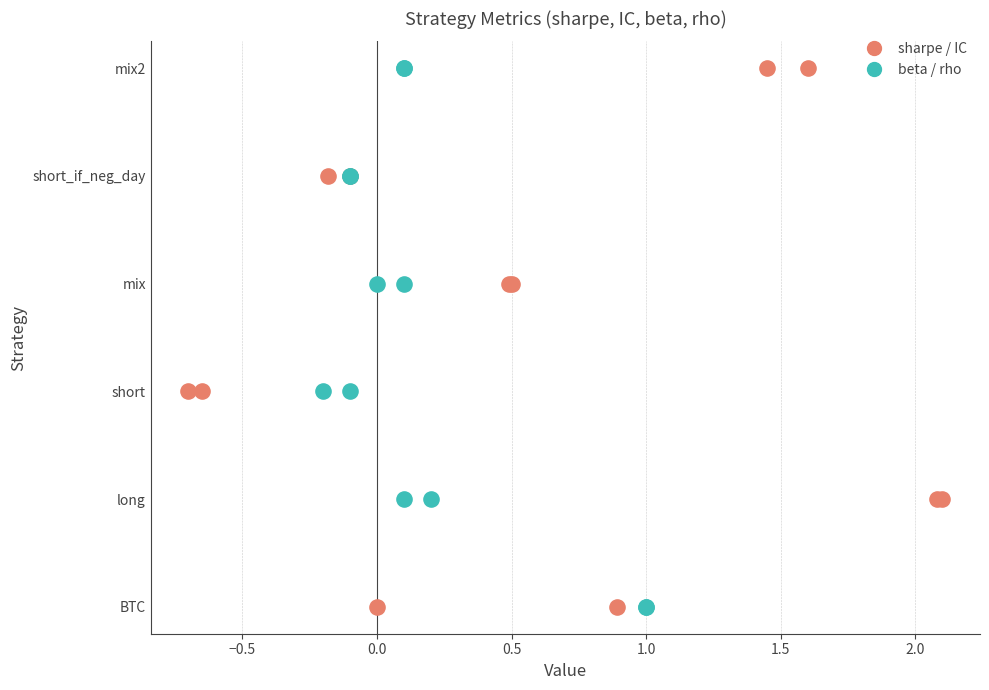

Is the value of sharpe / IC at 0.0 greater than the value of beta / rho at 0.5?

No